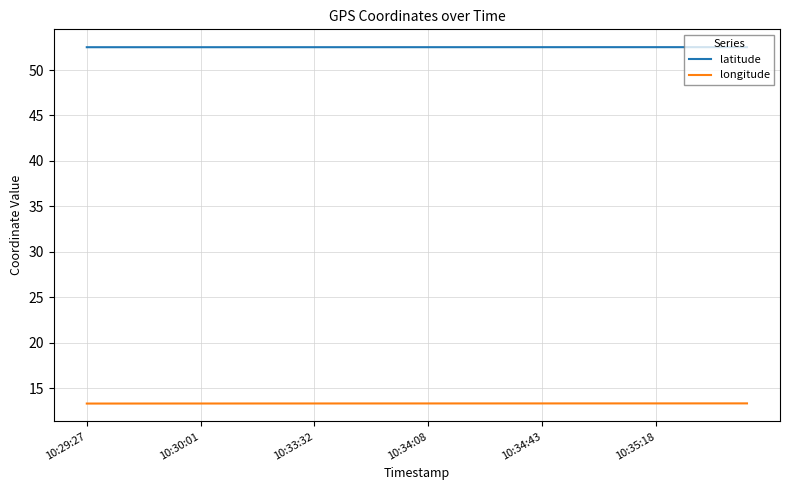

What is the sum of all longitude values?

400.4